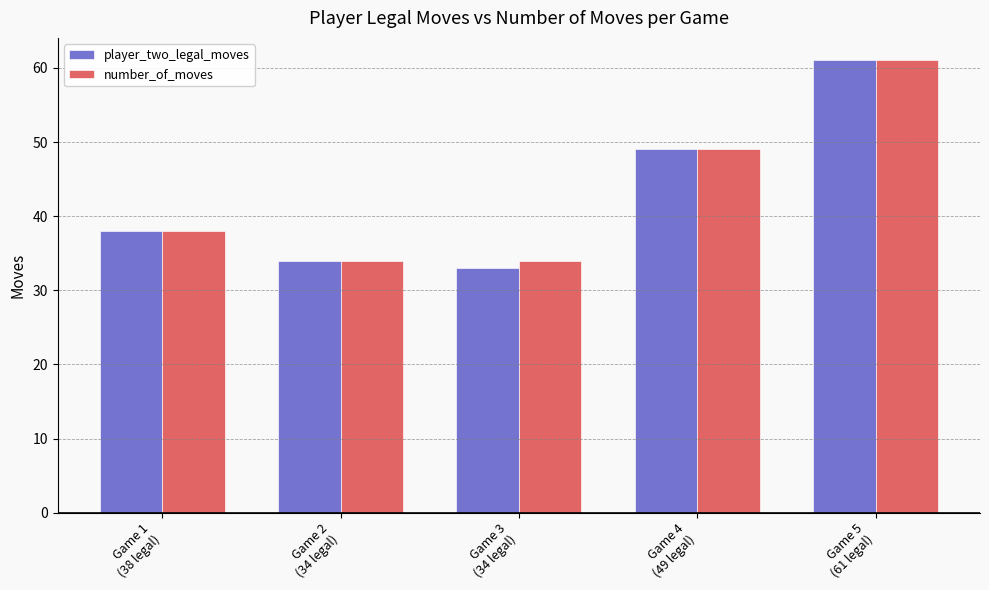

What is the lowest value of the number_of_moves series?

34